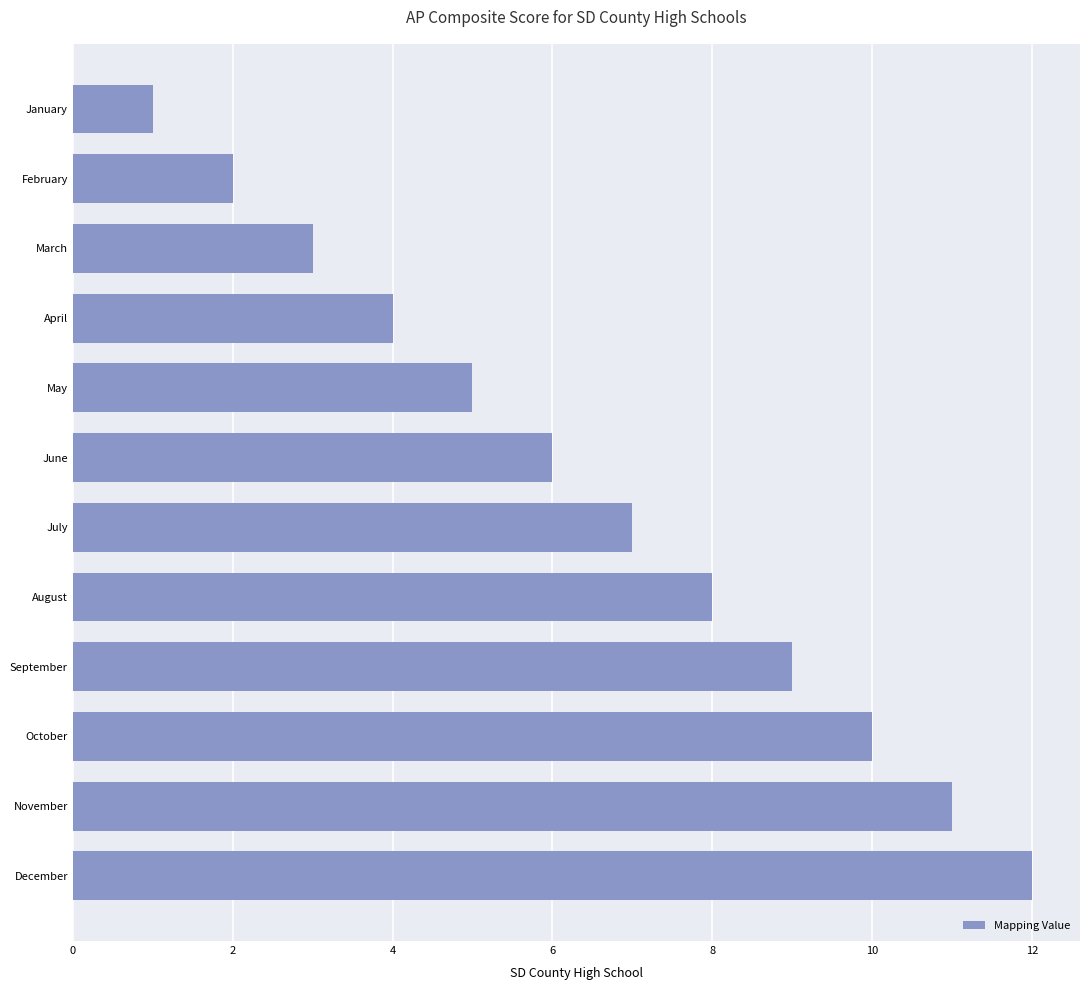

What is the change in value from November to December?

+1